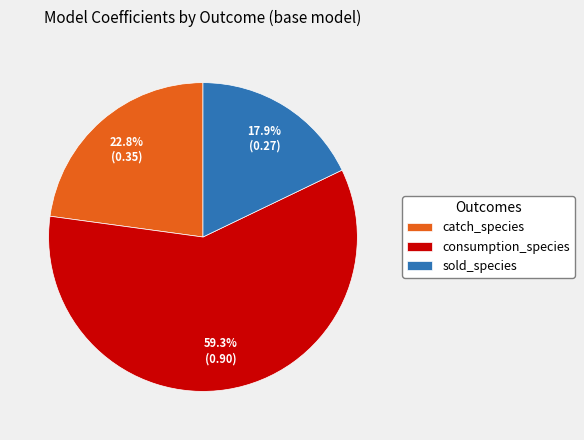

True or false: catch_species accounts for 23% of the total.

True